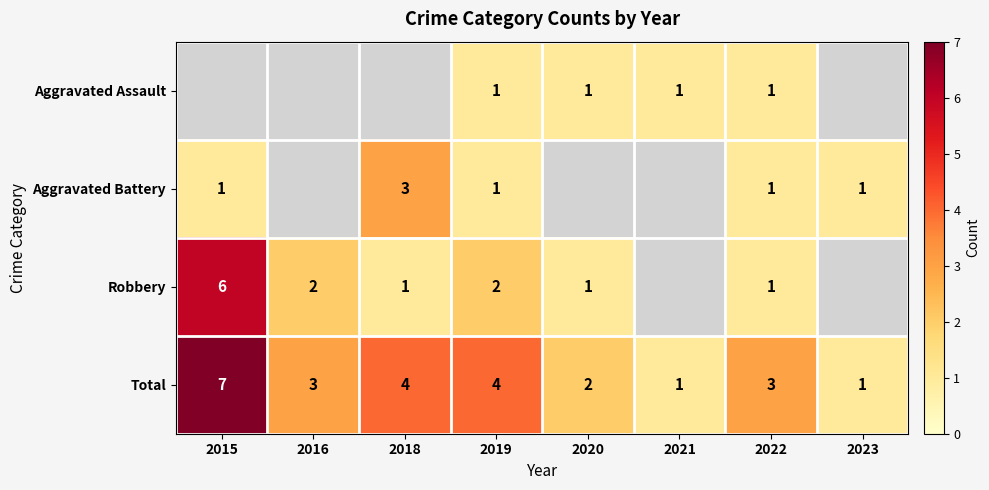

What value does the Total series have at 2018?

4